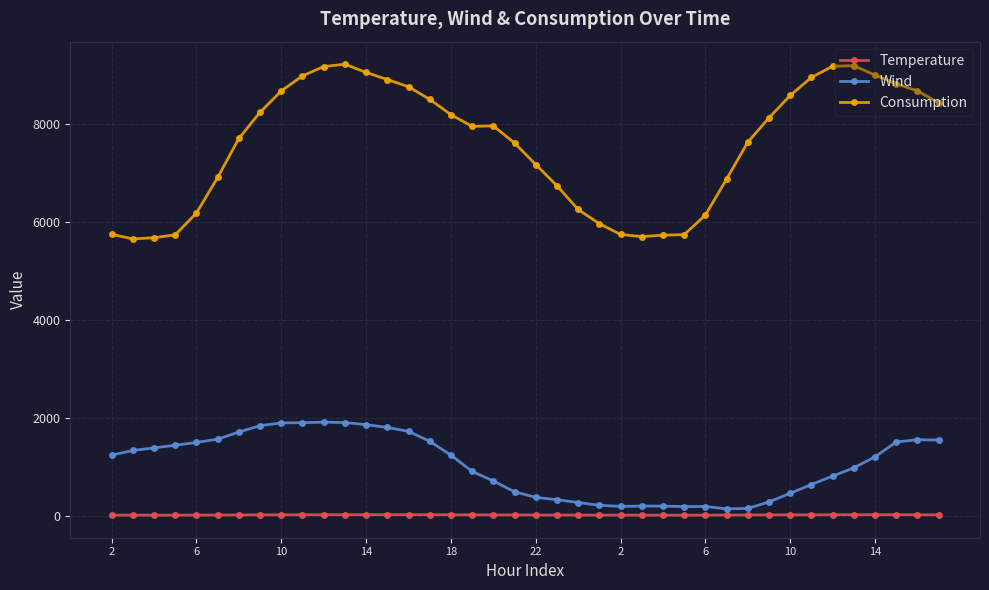

Which series has the largest total across all categories?

Consumption